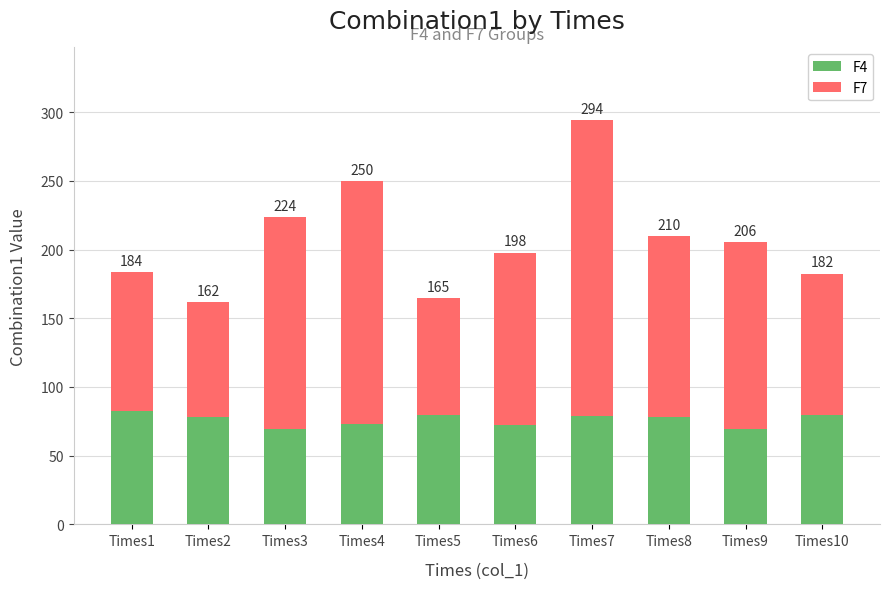

What is the sum of the F7 values at Times3 and Times2?

238.0